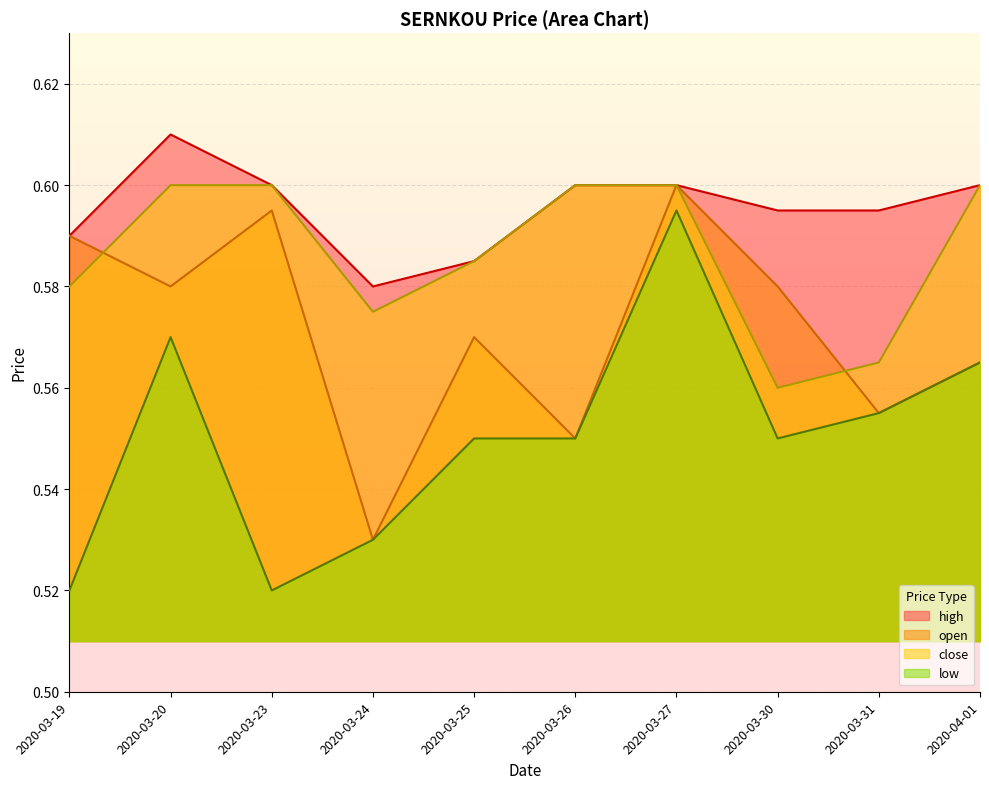

True or false: open has more than 2 points higher than both neighbors.

True